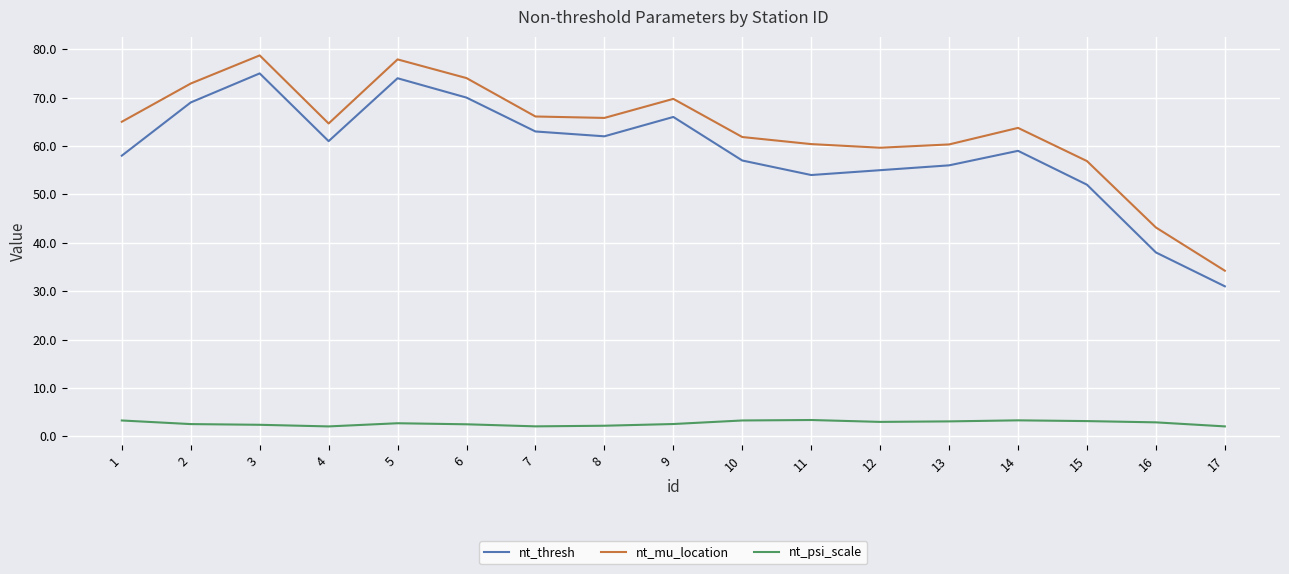

True or false: nt_psi_scale and nt_thresh intersect in this chart.

False